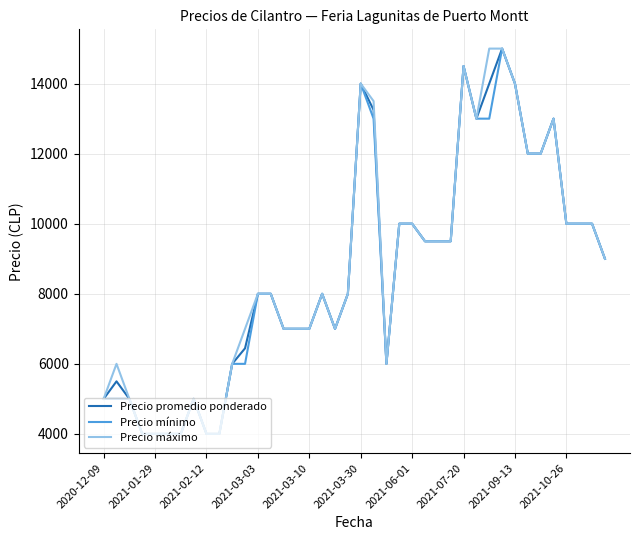

What is the average value of the Precio promedio ponderado series?

8630